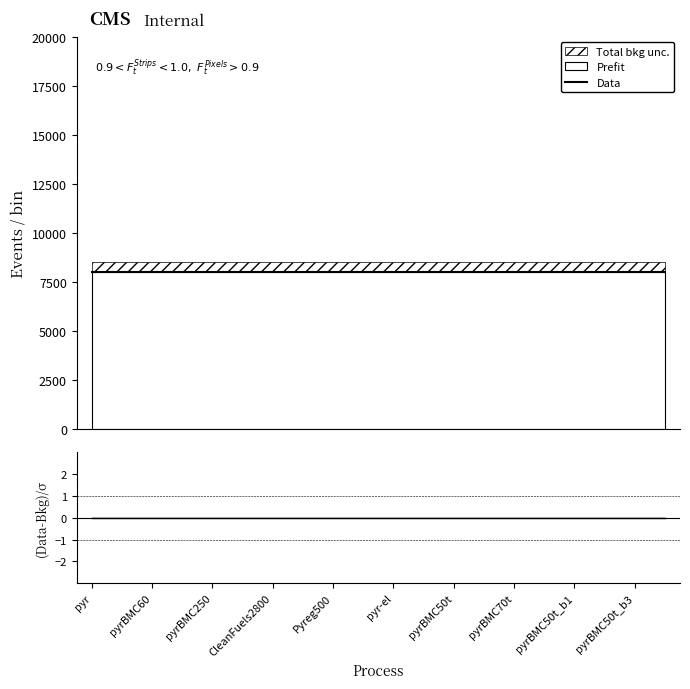

True or false: (Data-Bkg)/σ and Data cross at least once.

False